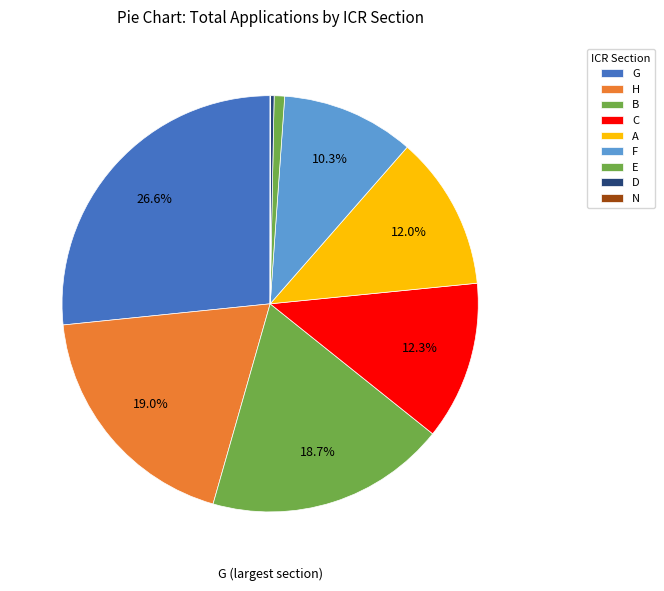

What is the change in value from B to N?

-2209